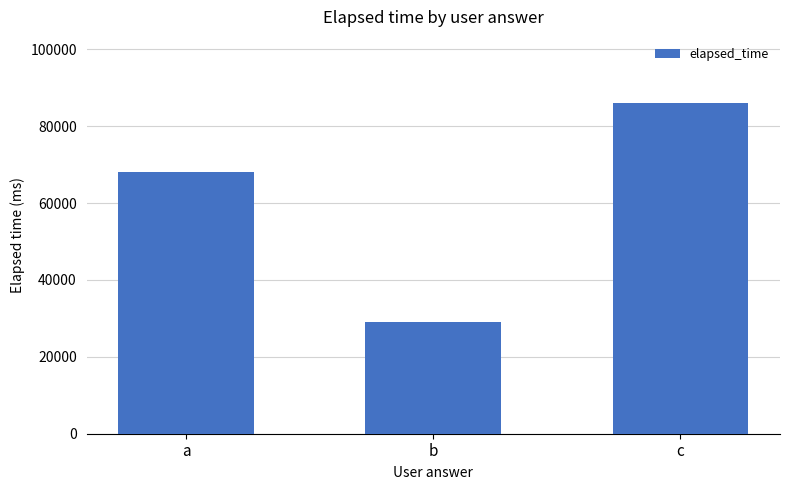

What is the change in value from a to b?

-39000